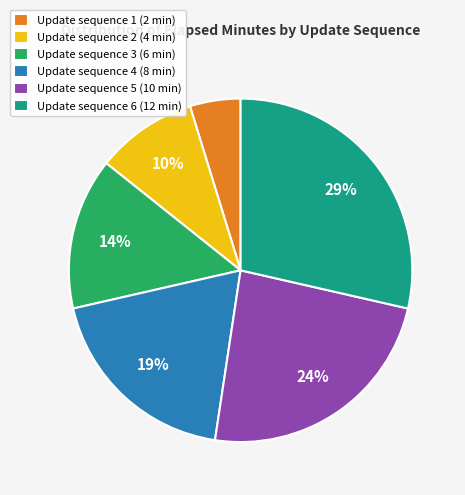

Is there any slice that represents more than half of the pie?

No